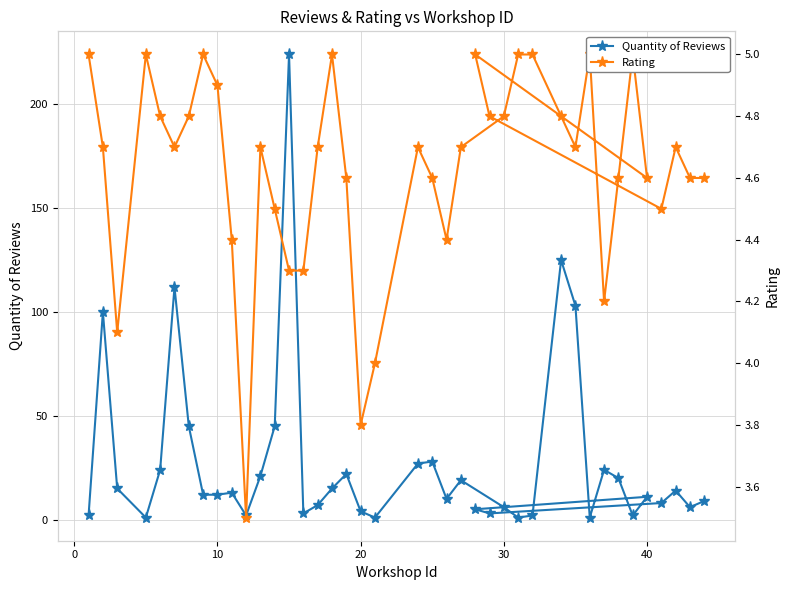

What is the minimum value for Quantity of Reviews?

1.0